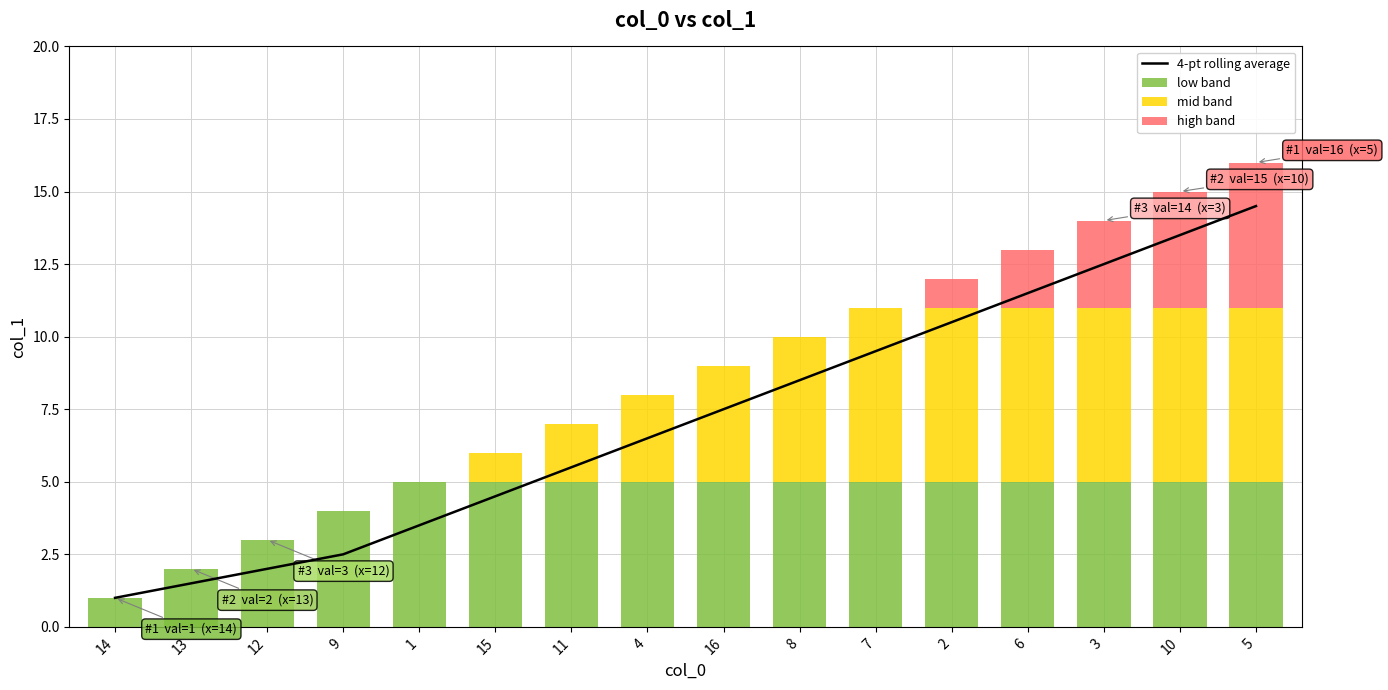

True or false: low band has a value of 1 at 4.

False